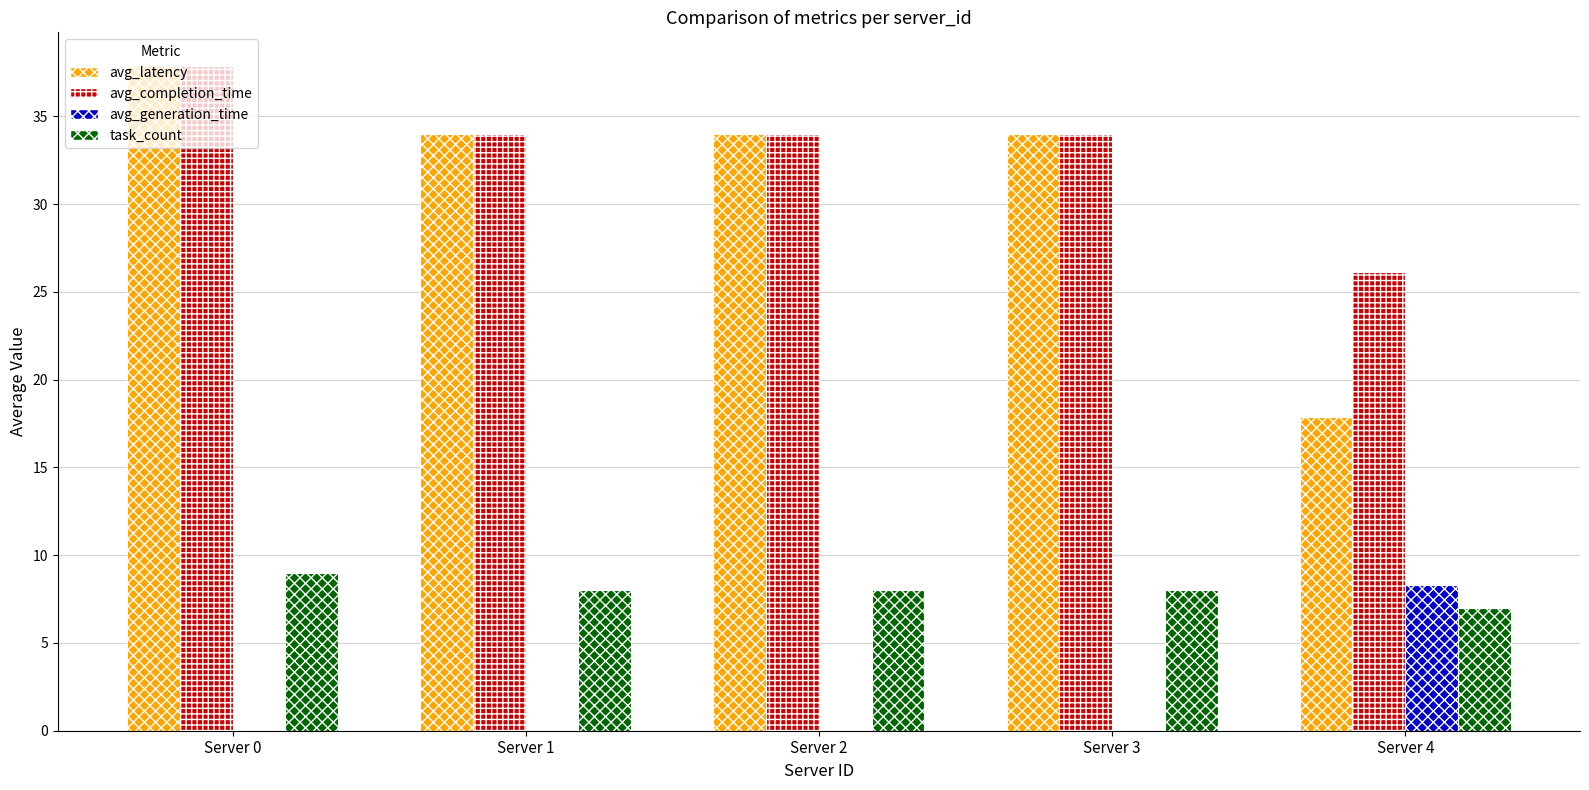

The value of avg_latency at Server 3 is 34.0. True or false?

True